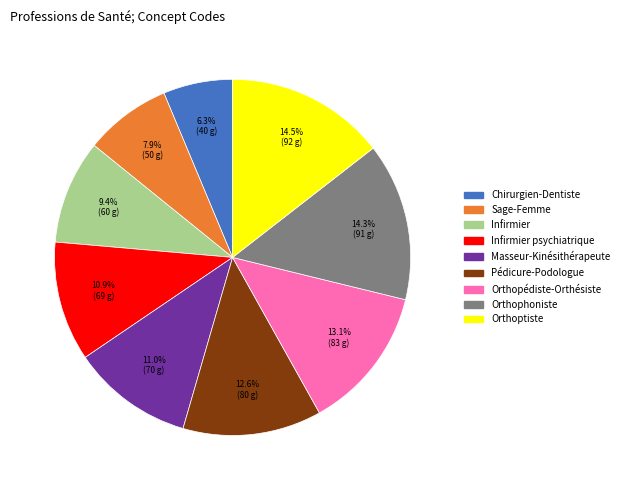

Do Sage-Femme and Orthopédiste-Orthésiste together represent more than half of the pie?

No